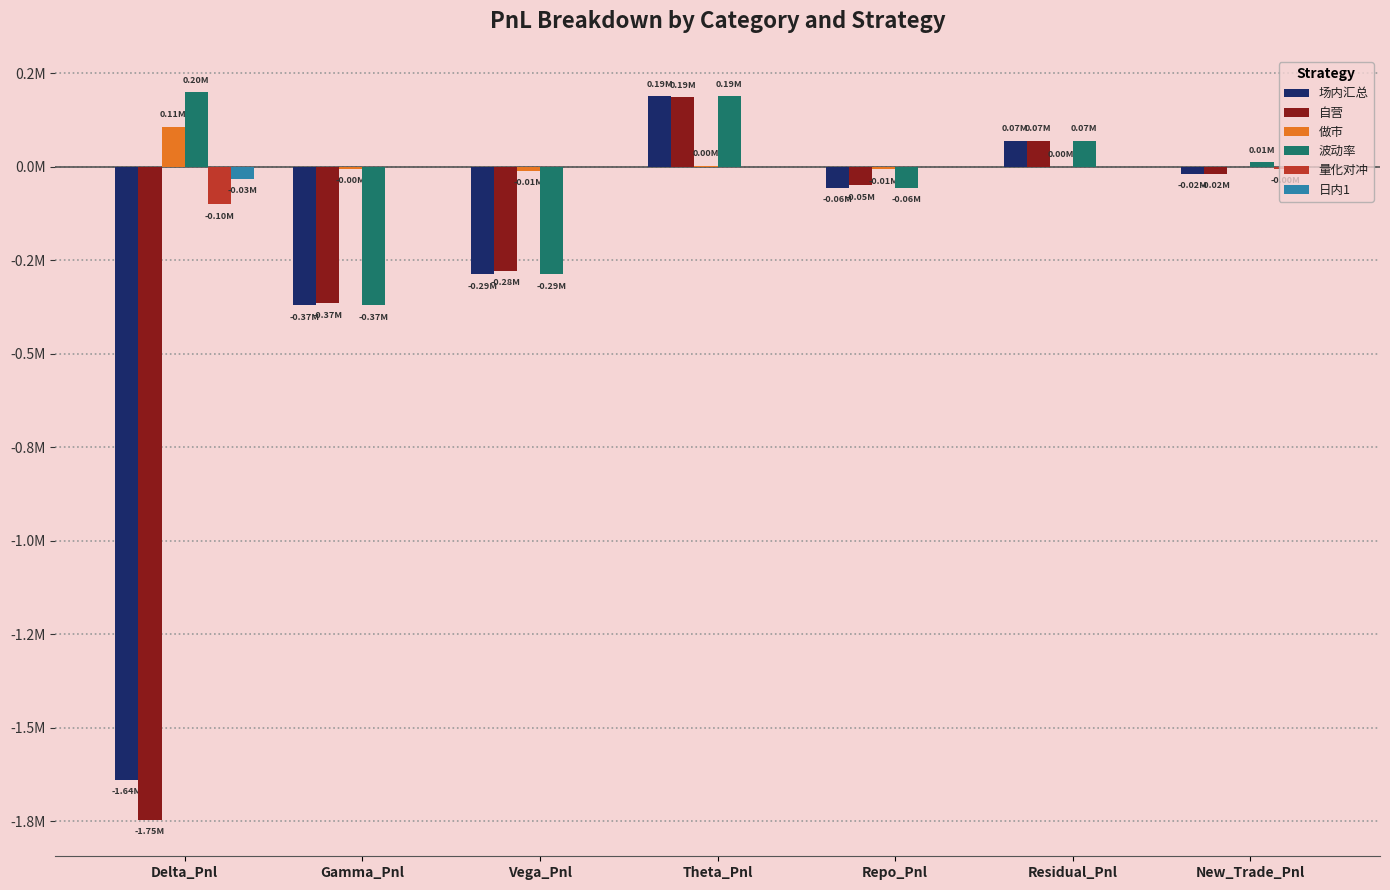

What are all the series names shown in the legend?

场内汇总, 自营, 做市, 波动率, 量化对冲, 日内1